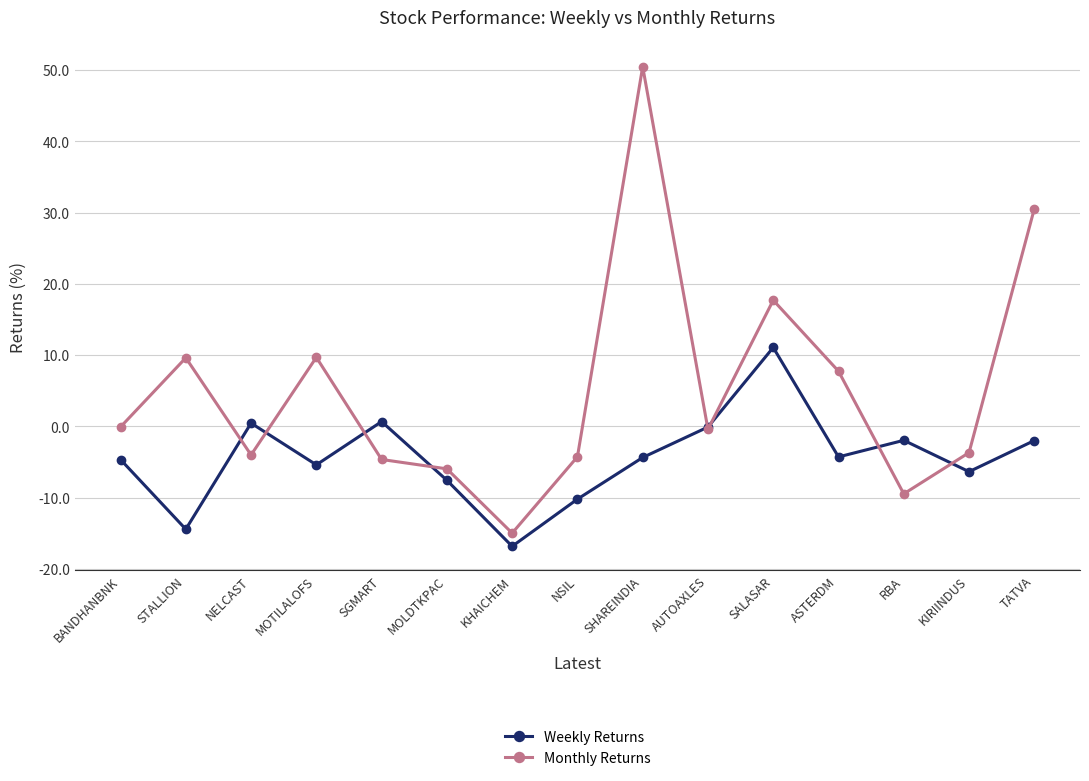

The value of Weekly Returns at NSIL is -10.2. True or false?

True